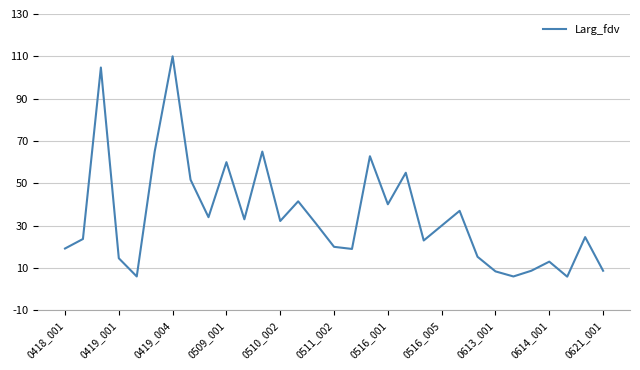

What is the minimum value shown in the chart?

5.9